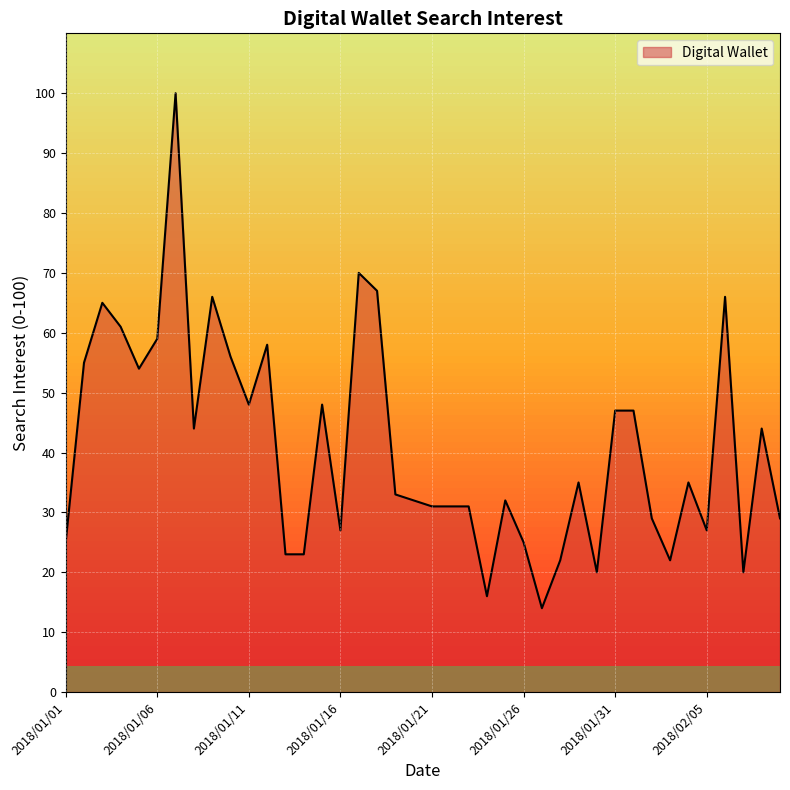

What is the maximum value shown in the chart?

100